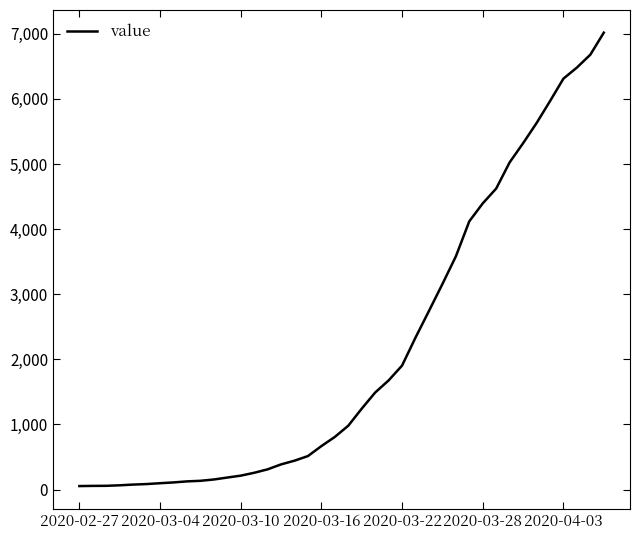

What is the greatest value displayed?

7017